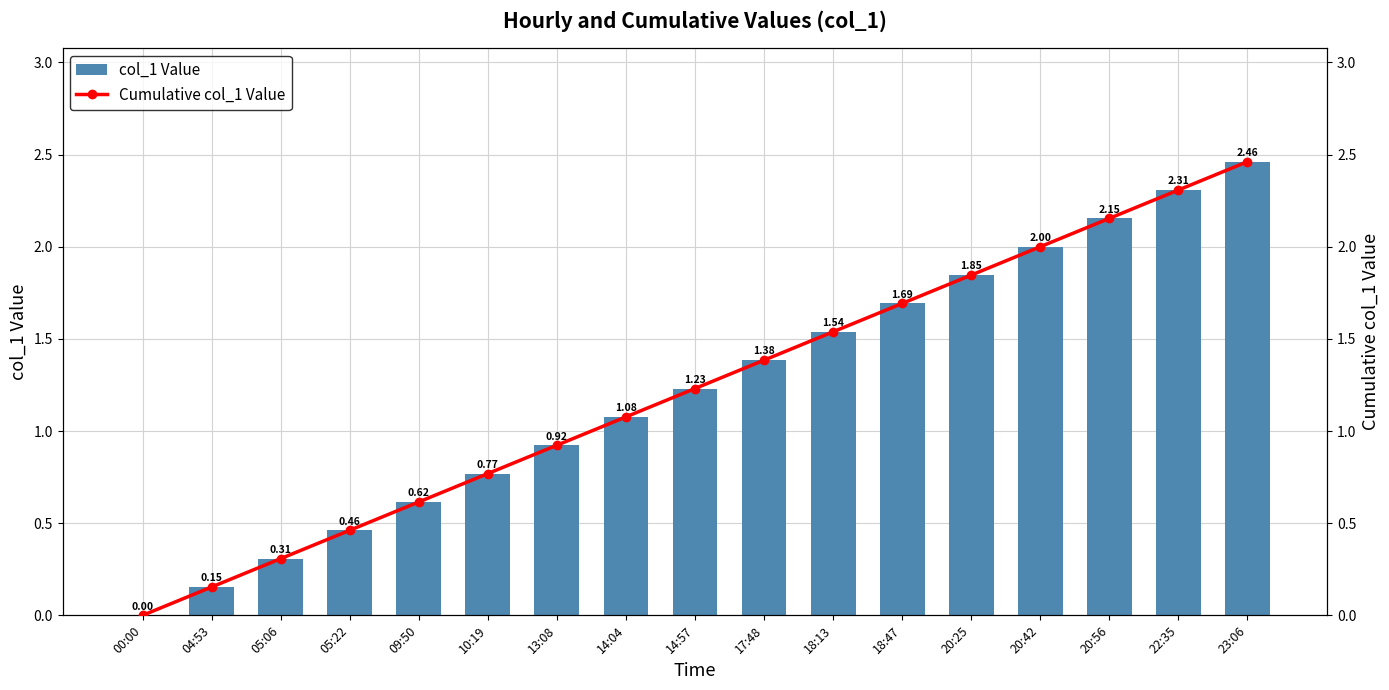

Is the value of Cumulative col_1 Value at 00:00 greater than the value of col_1 Value at 10:19?

No